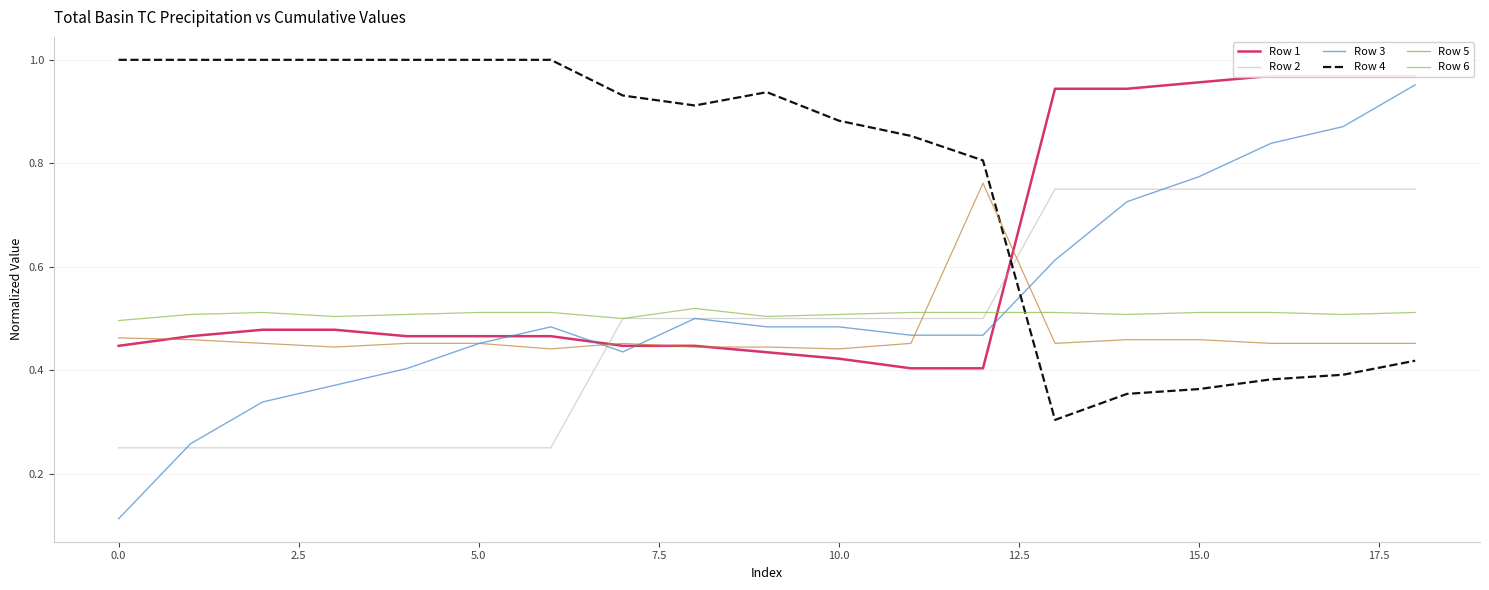

What position from the left is 10?

11